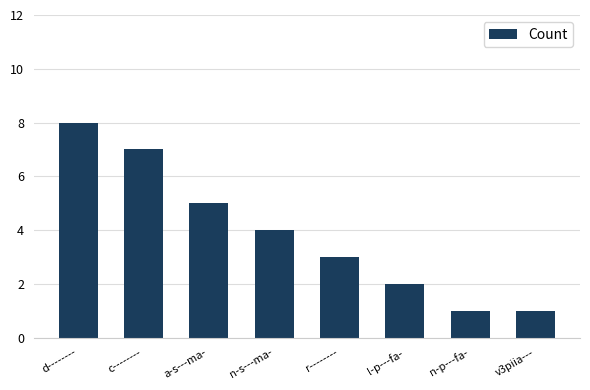

What is the label of the 7th bar from the right?

c--------